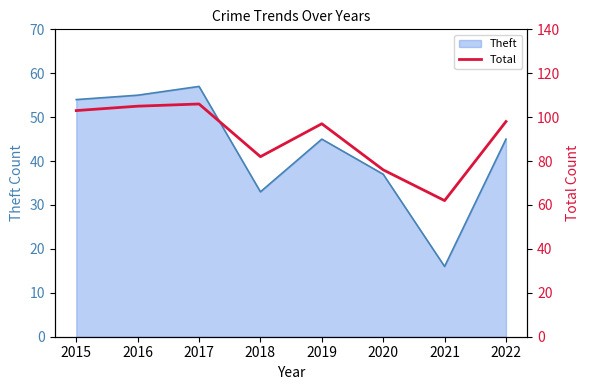

What is the maximum value for Theft?

57